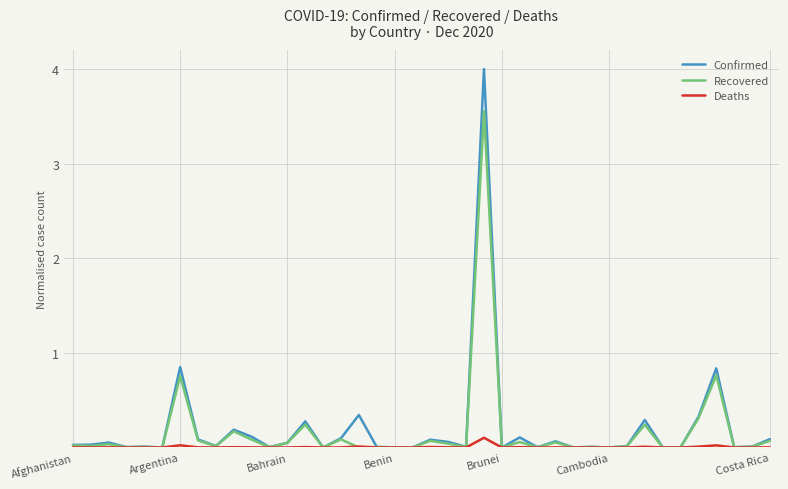

Which series has the largest range (max minus min)?

Confirmed